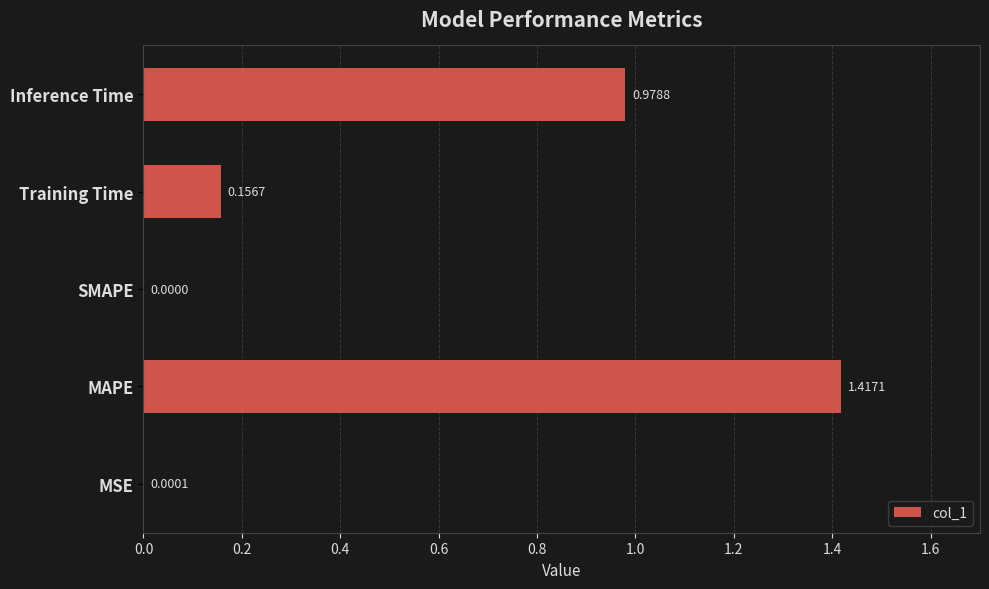

At which category does the chart reach its peak across all series?

MAPE